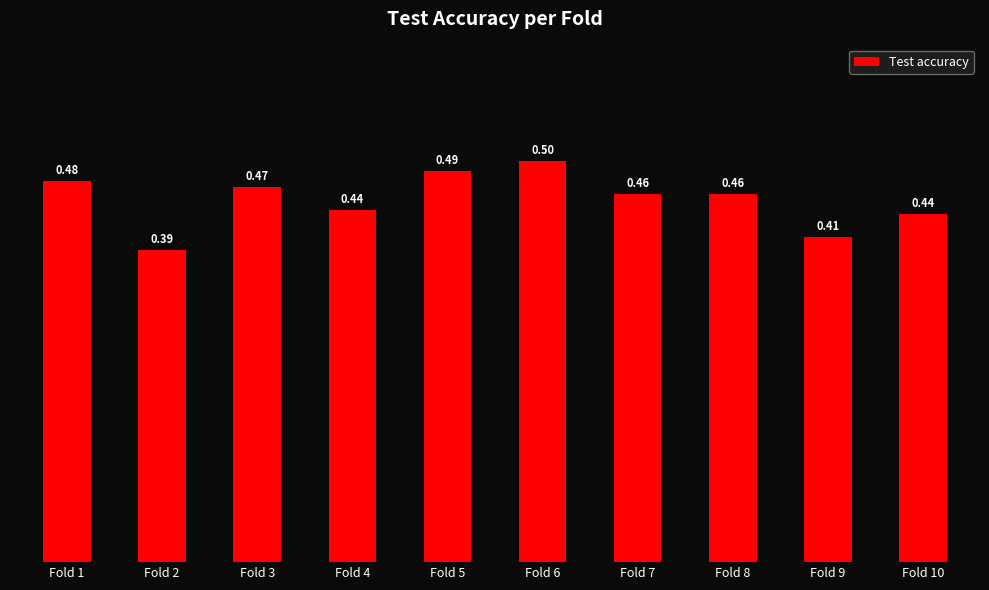

Between Fold 9 and Fold 6, which is larger?

Fold 6